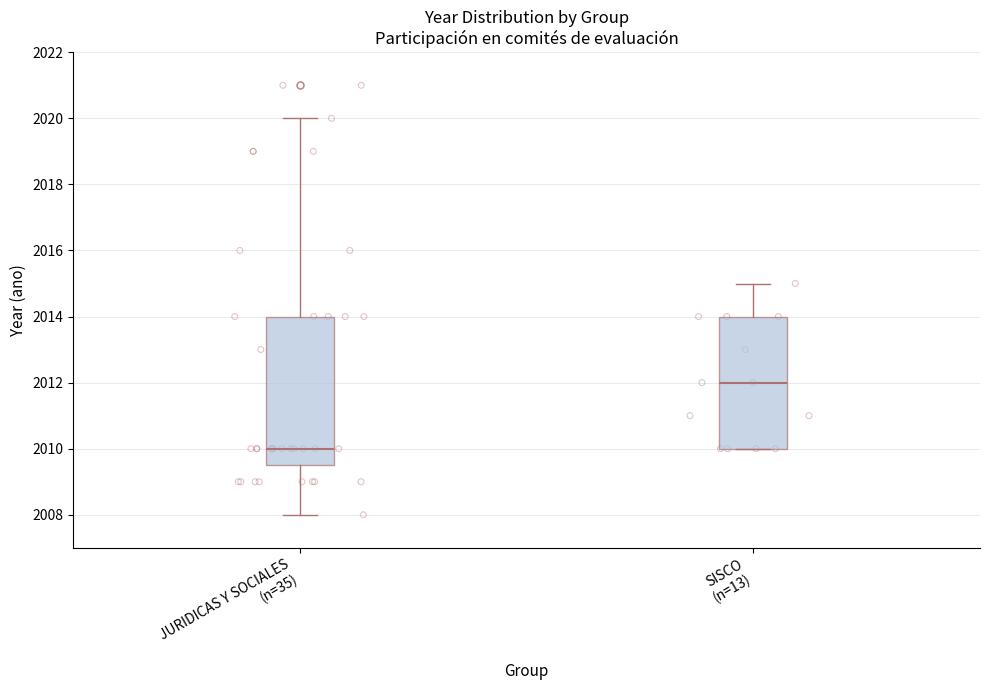

Reading left to right, read every box against the y-axis: the position of its median line, the range the box covers, and the ends of its whiskers. The values are not printed on the chart, so give them approximately, as read against the axis.

JURIDICAS Y SOCIALES (n=35): median 2010.0, box 2009.6 to 2014.0, whiskers 2008.0 to 2020.0
SISCO (n=13): median 2012.0, box 2010.0 to 2014.0, whiskers 2010.0 to 2015.0